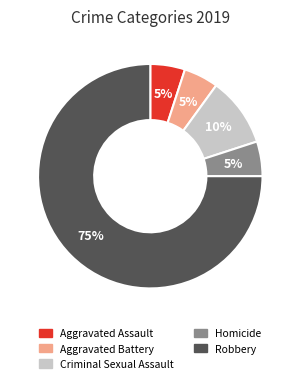

The Criminal Sexual Assault slice represents 20% of the pie. True or false?

False